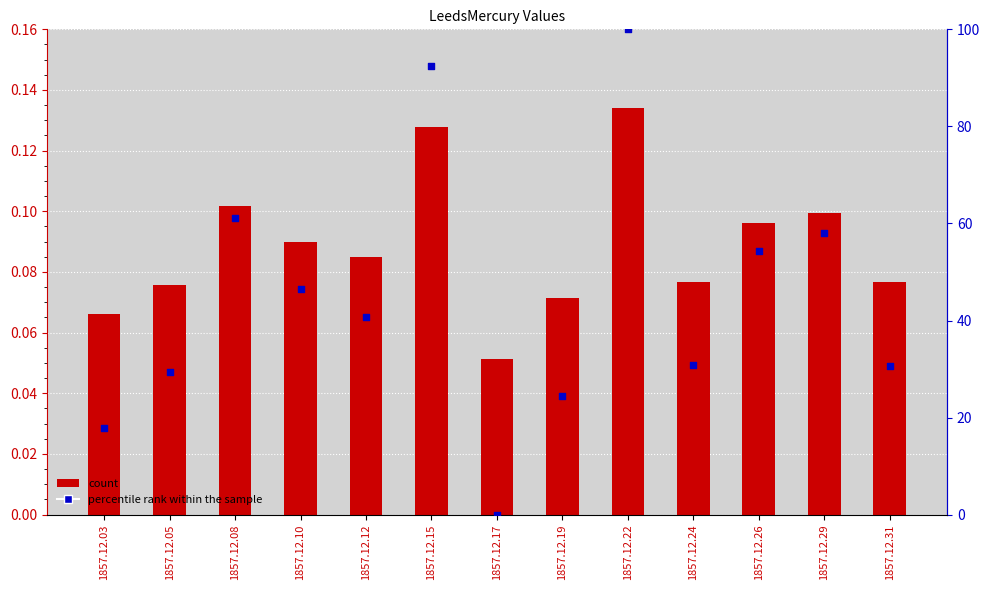

Which series has the widest spread of Y values?

percentile rank within the sample